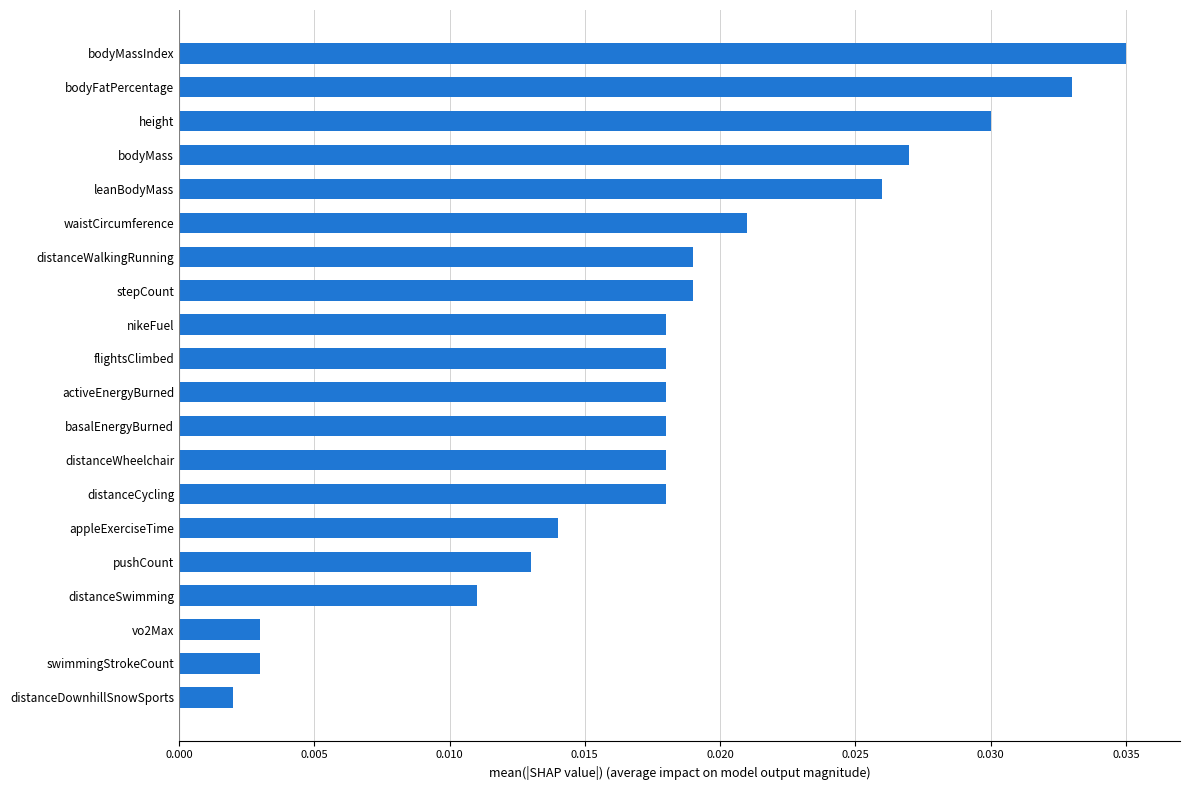

Does the chart contain any negative values?

No